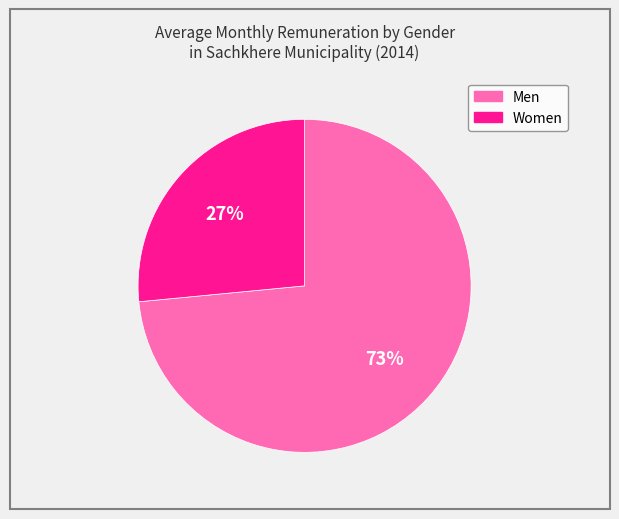

To the nearest percent, what is the average slice percentage?

50%